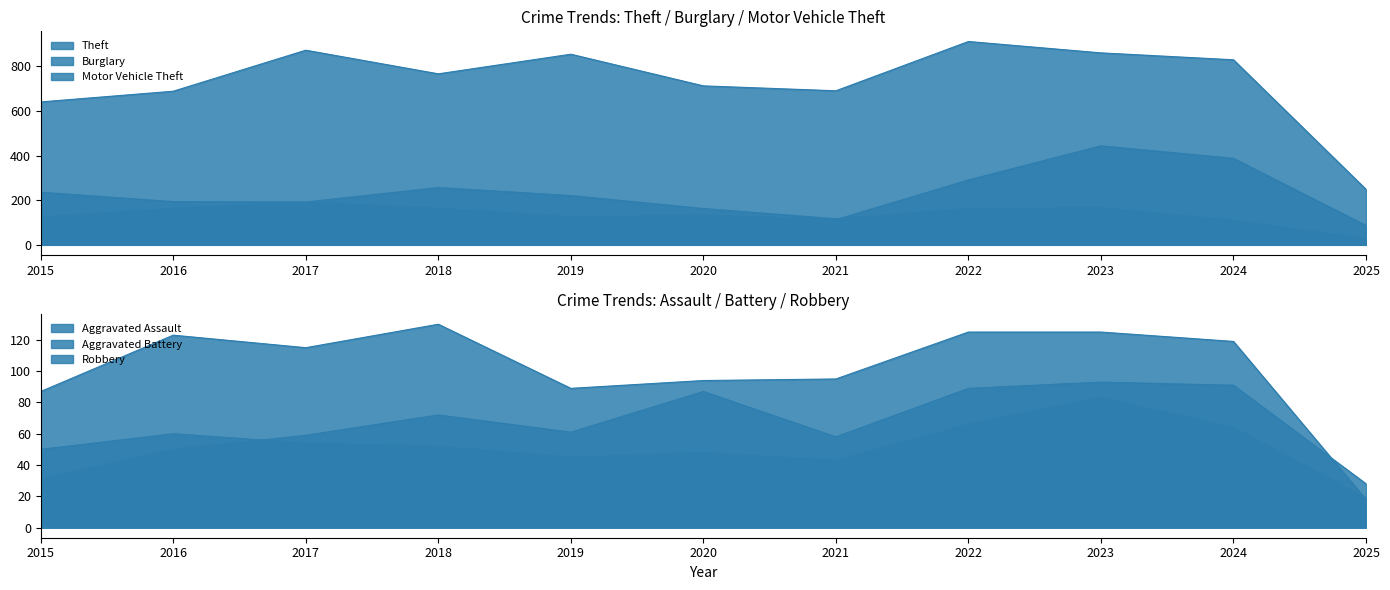

What is the sum of the Aggravated Assault values at 2018 and 2020?

159